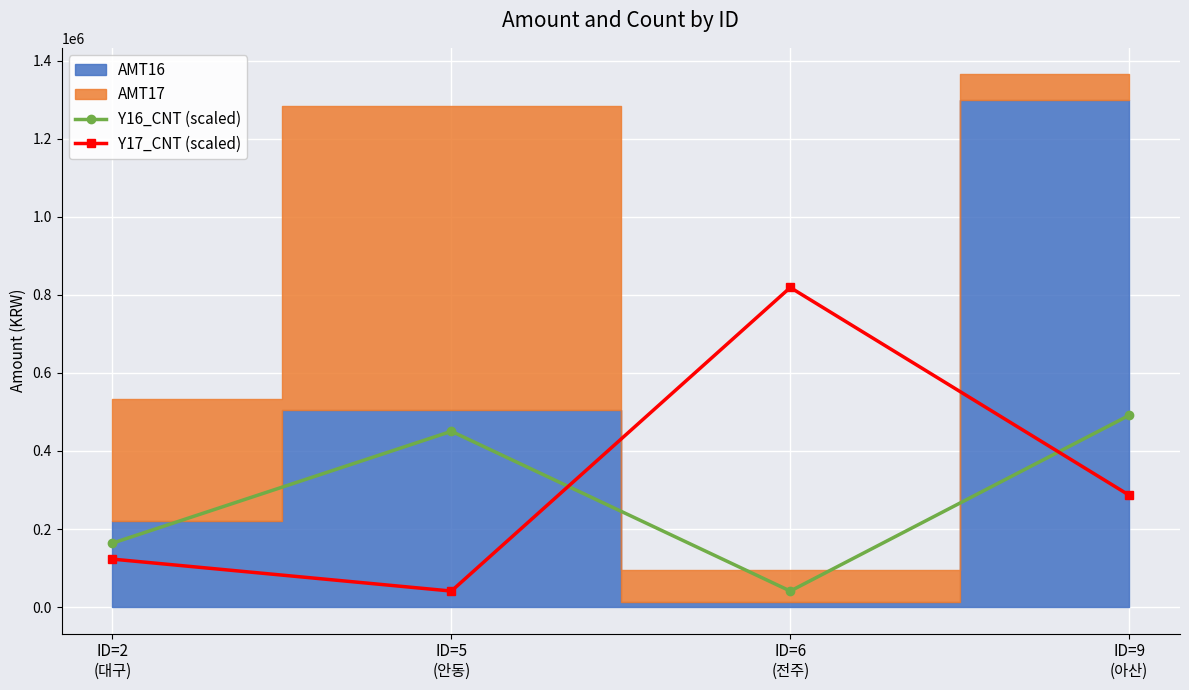

How many interior local peaks does the Y17_CNT (scaled) series have?

1